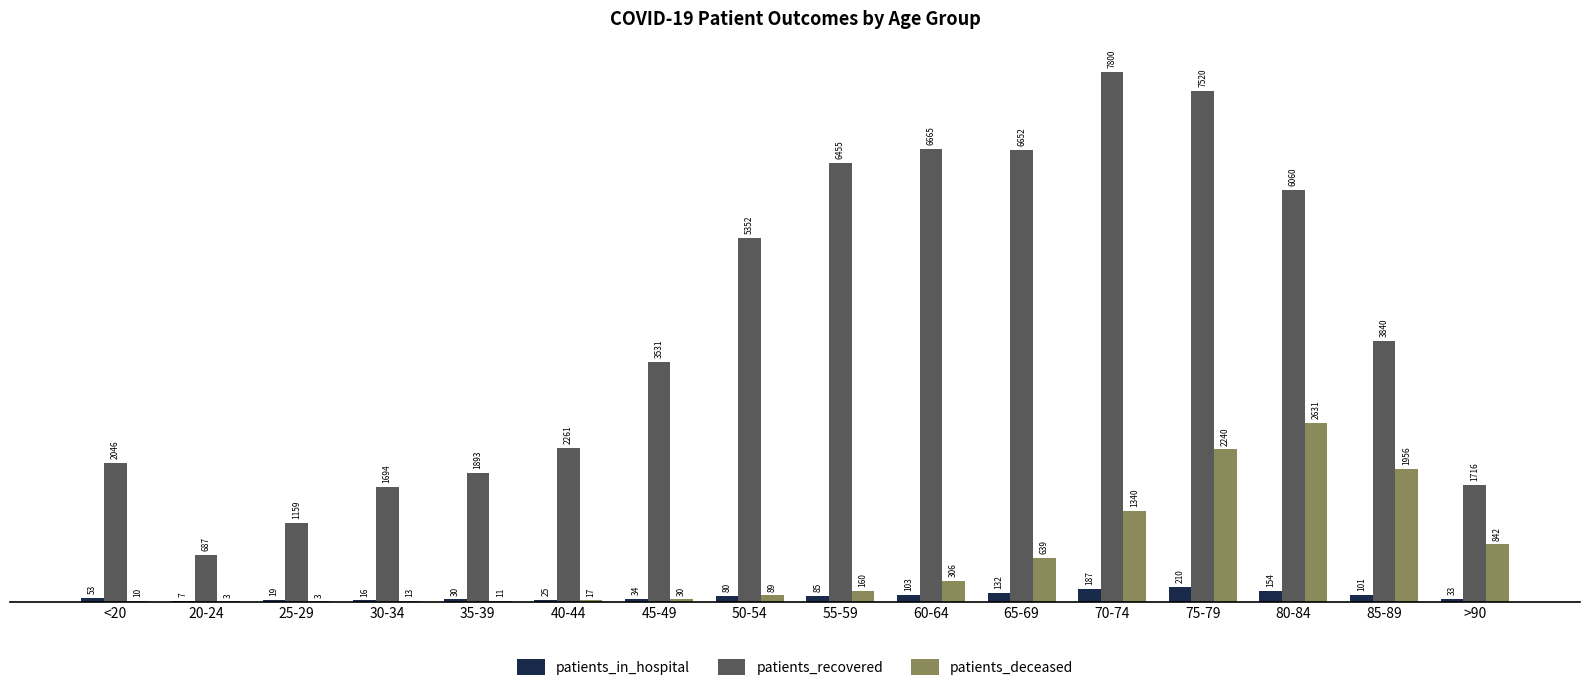

The patients_deceased series shows 849 at 75-79. True or false?

False